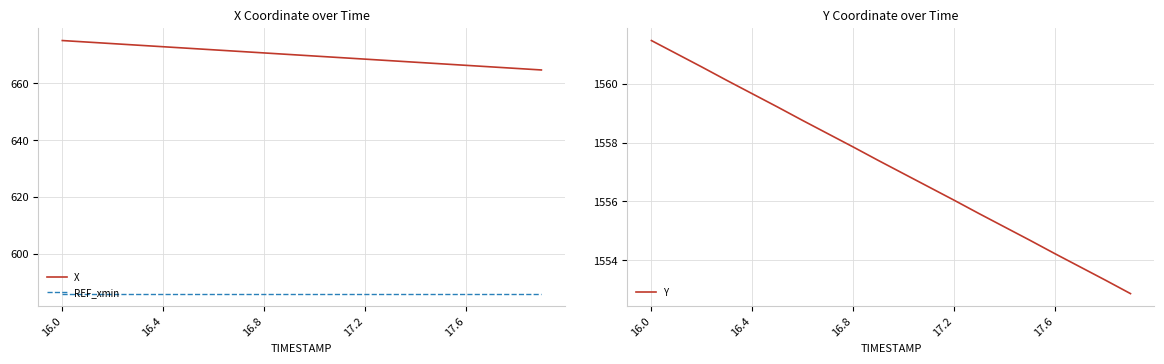

True or false: X and REF_xmin cross at least once.

False